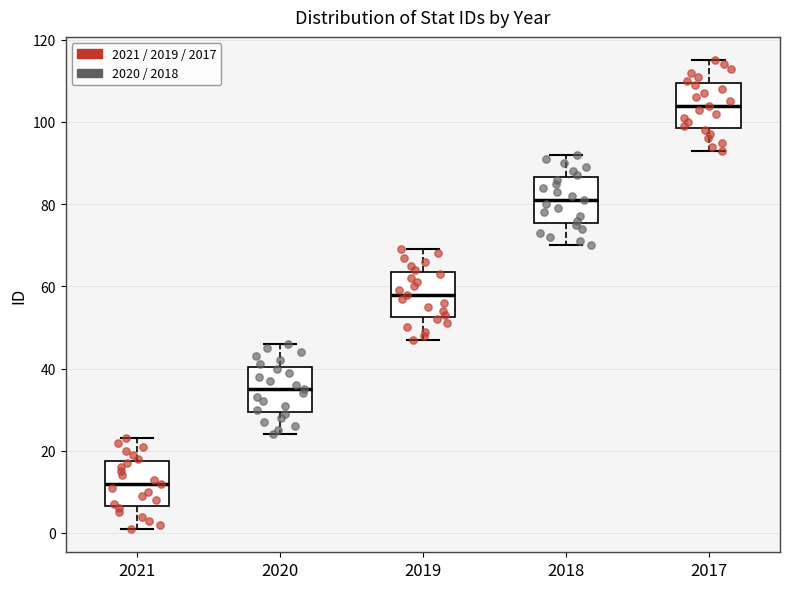

Which box's median line is the highest?

2017